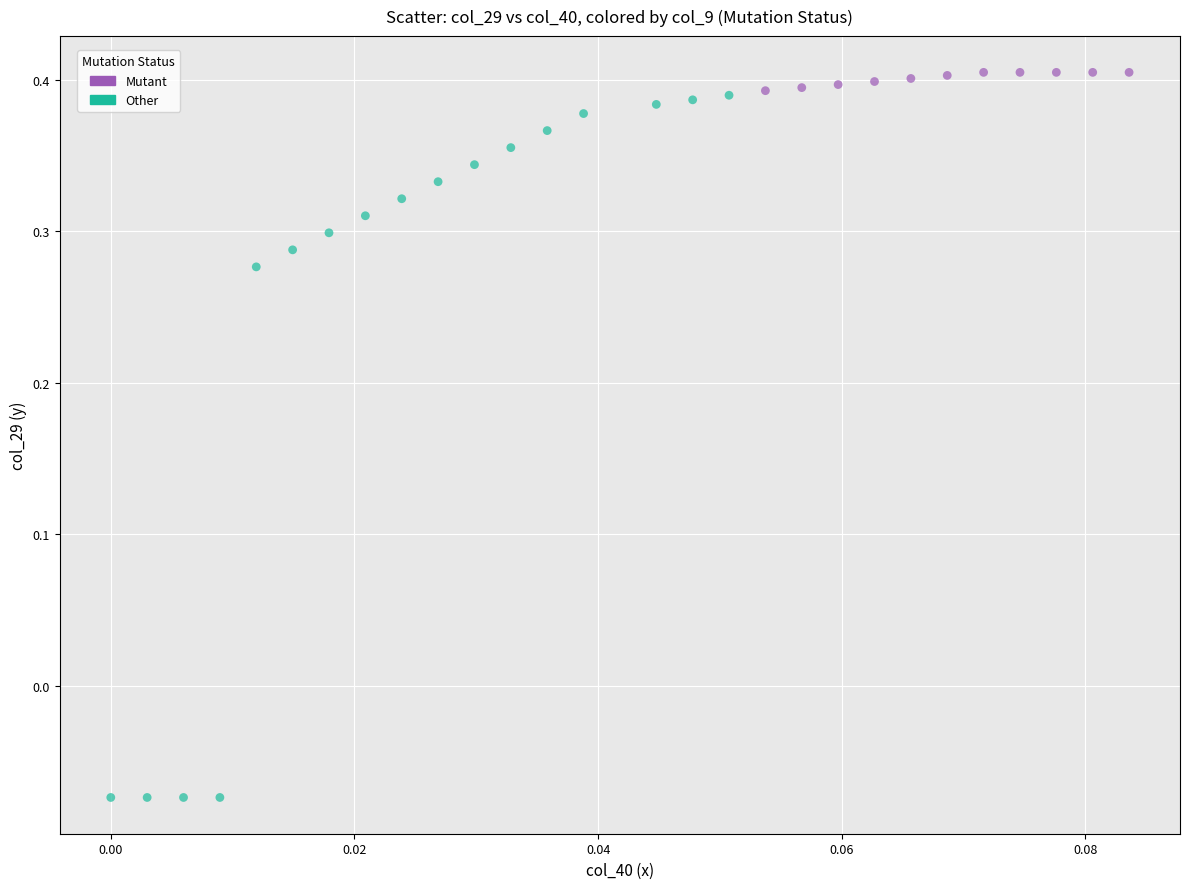

Which series has the largest Y range (max minus min)?

Other